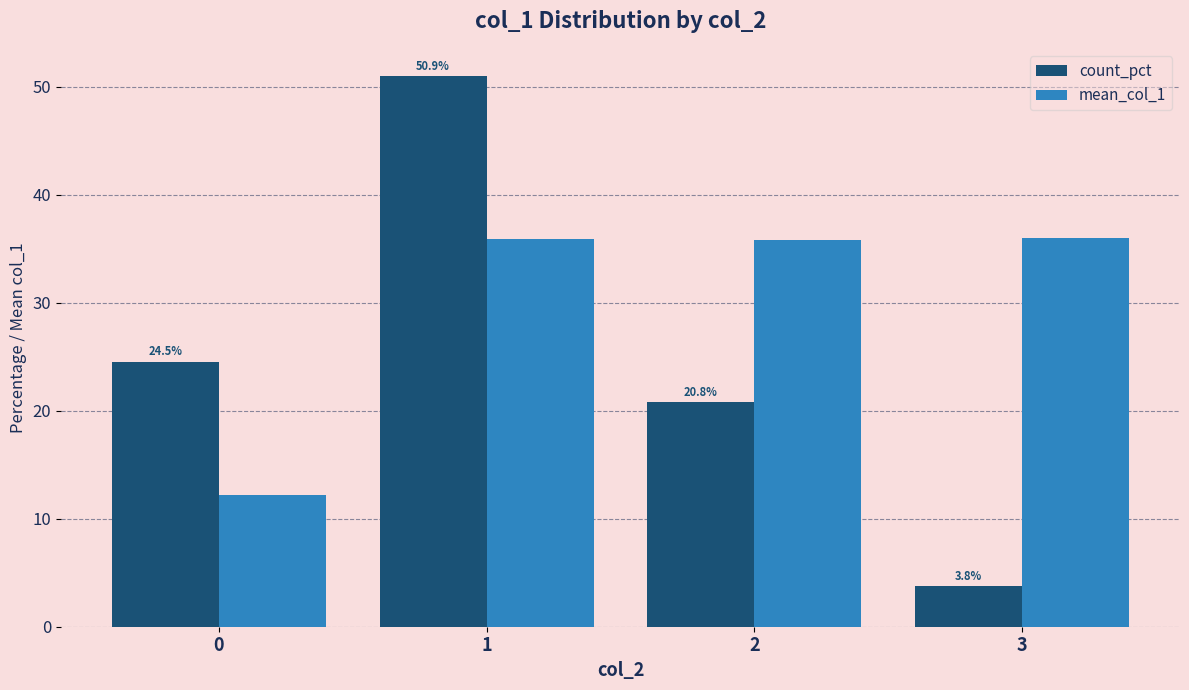

Where does the mean_col_1 series first go above 35?

1